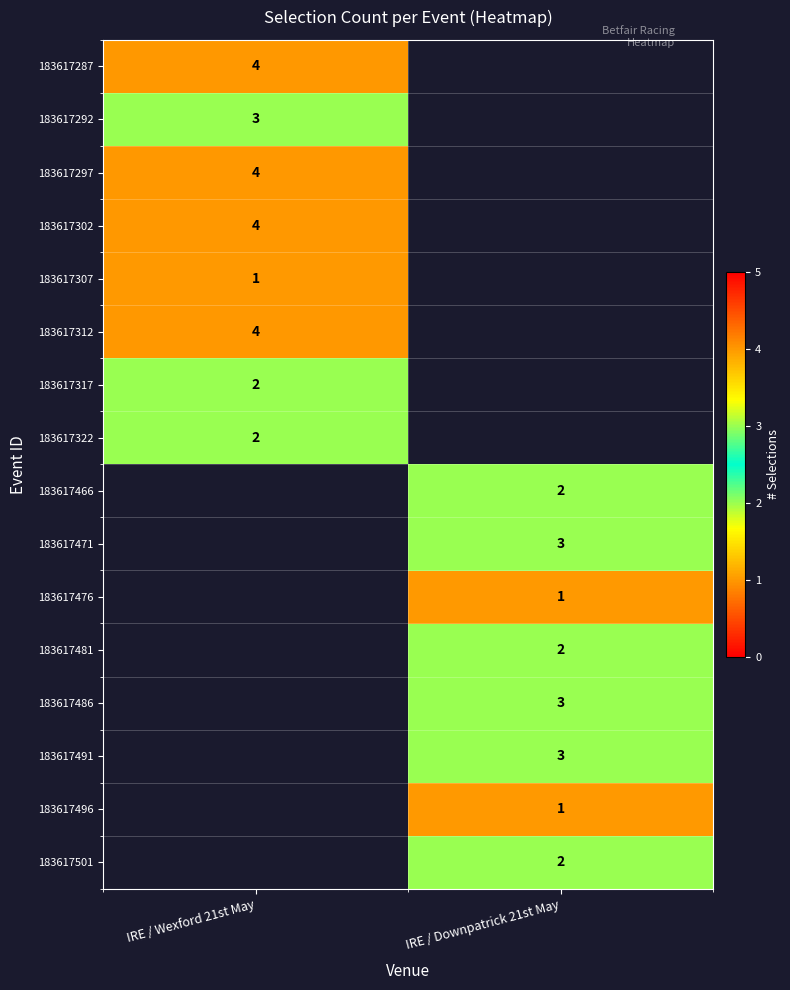

The 183617297 series shows 2 at IRE / Wexford 21st May. True or false?

False